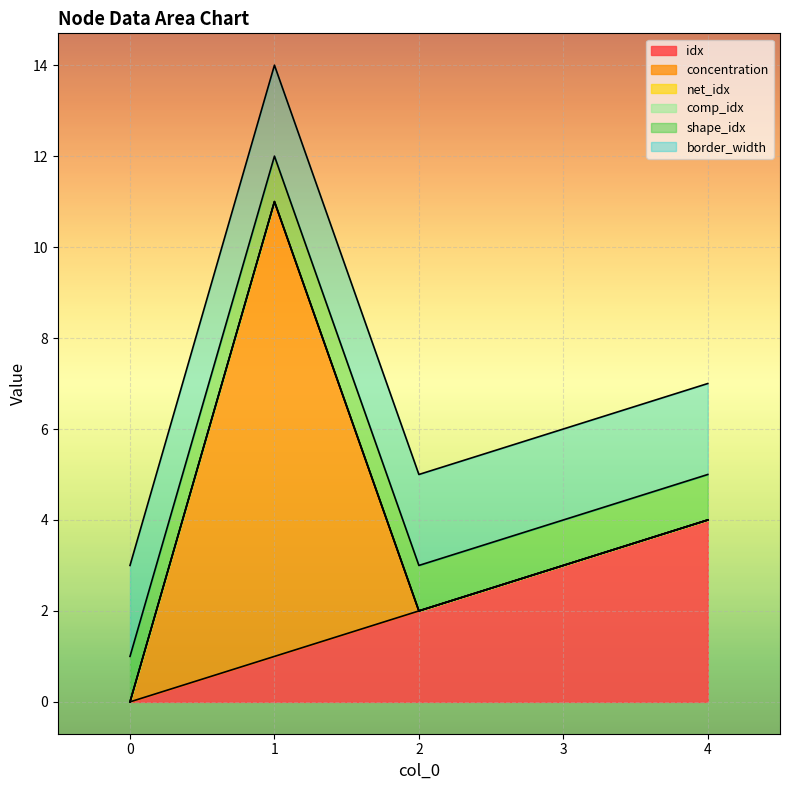

Which series has the largest total across all categories?

idx